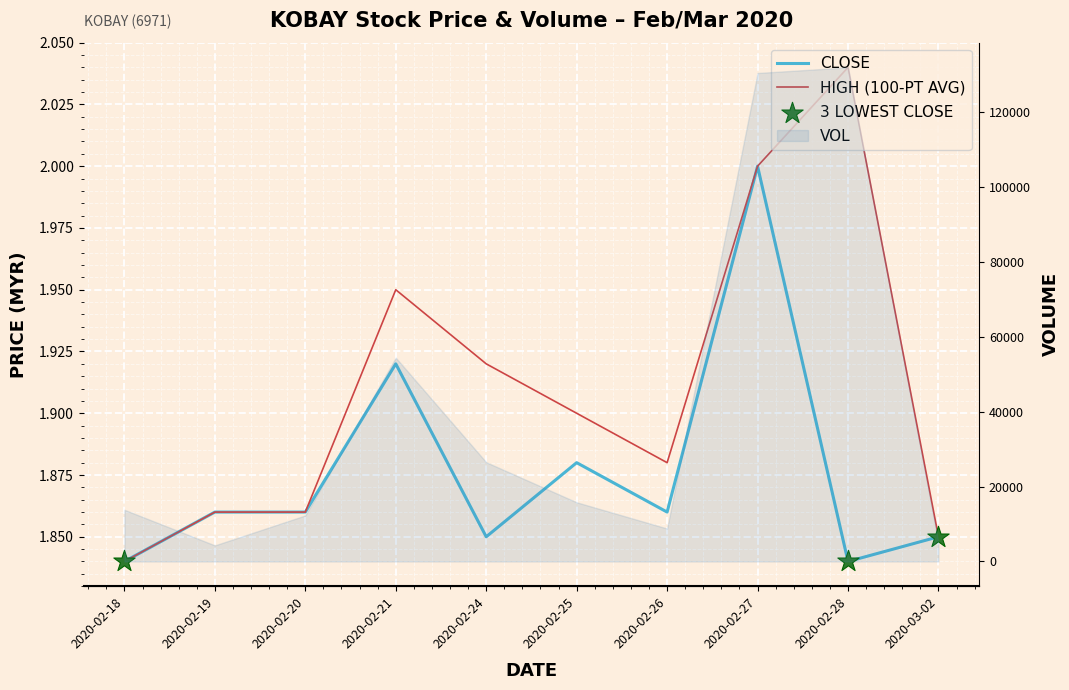

Which series has the largest total across all categories?

high